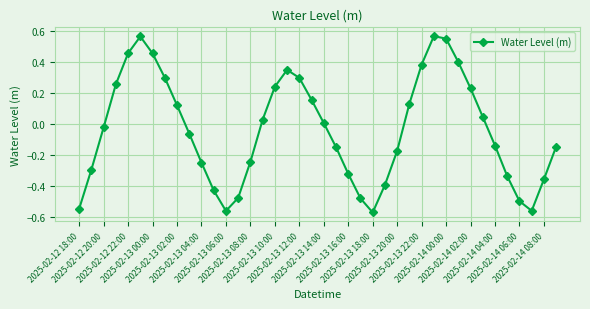

Does the chart display data point markers on the line(s)?

Yes